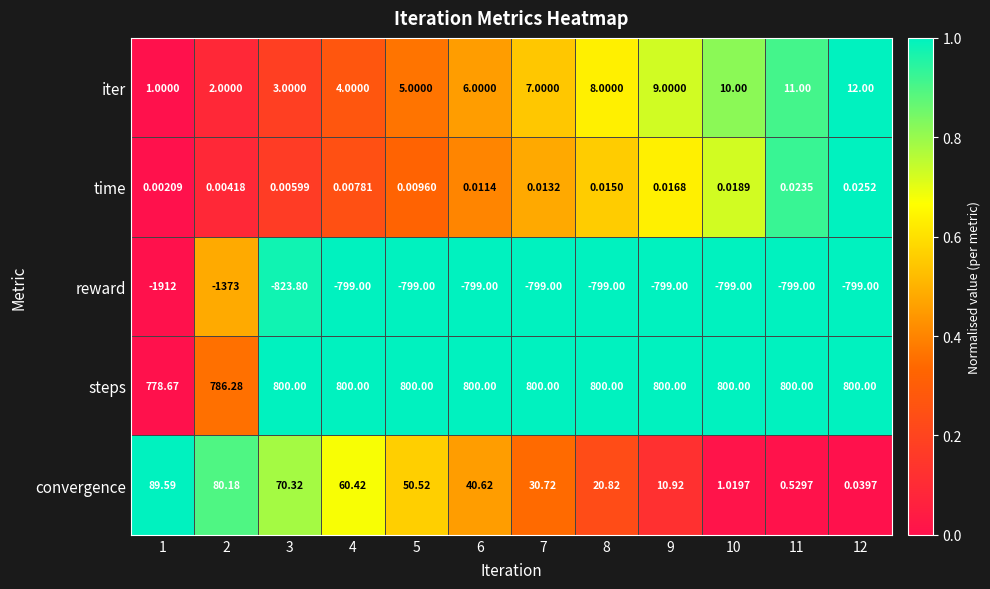

Which series has the largest range (max minus min)?

reward